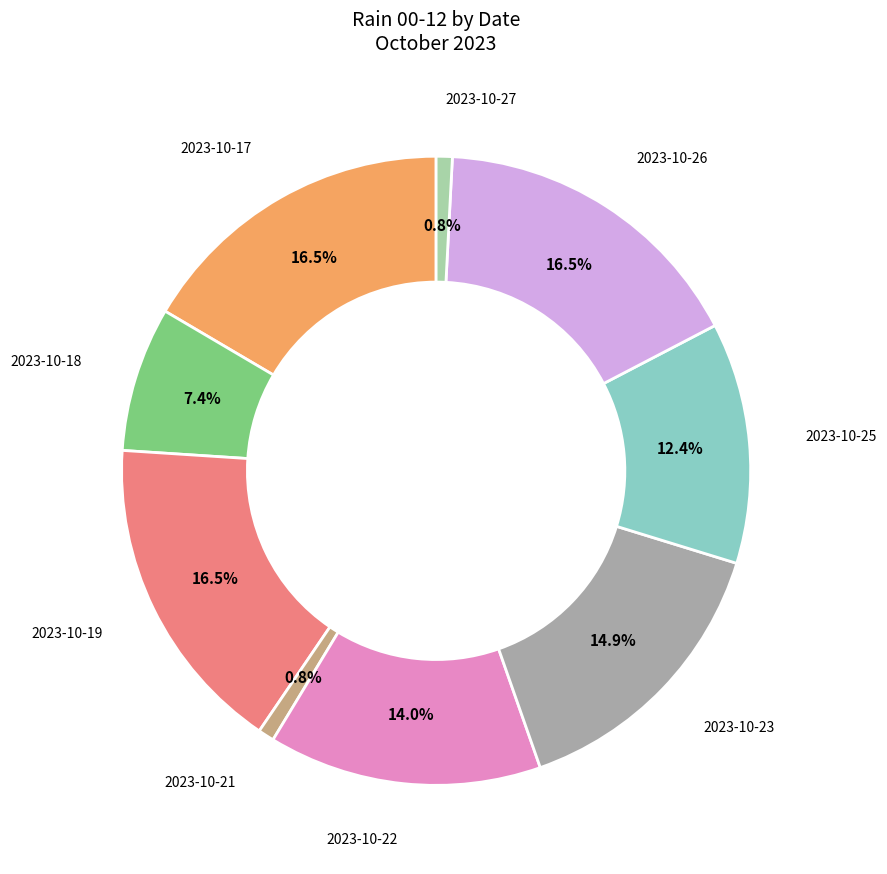

Approximately how many times larger is the value at 2023-10-26 compared to 2023-10-17?

1.0